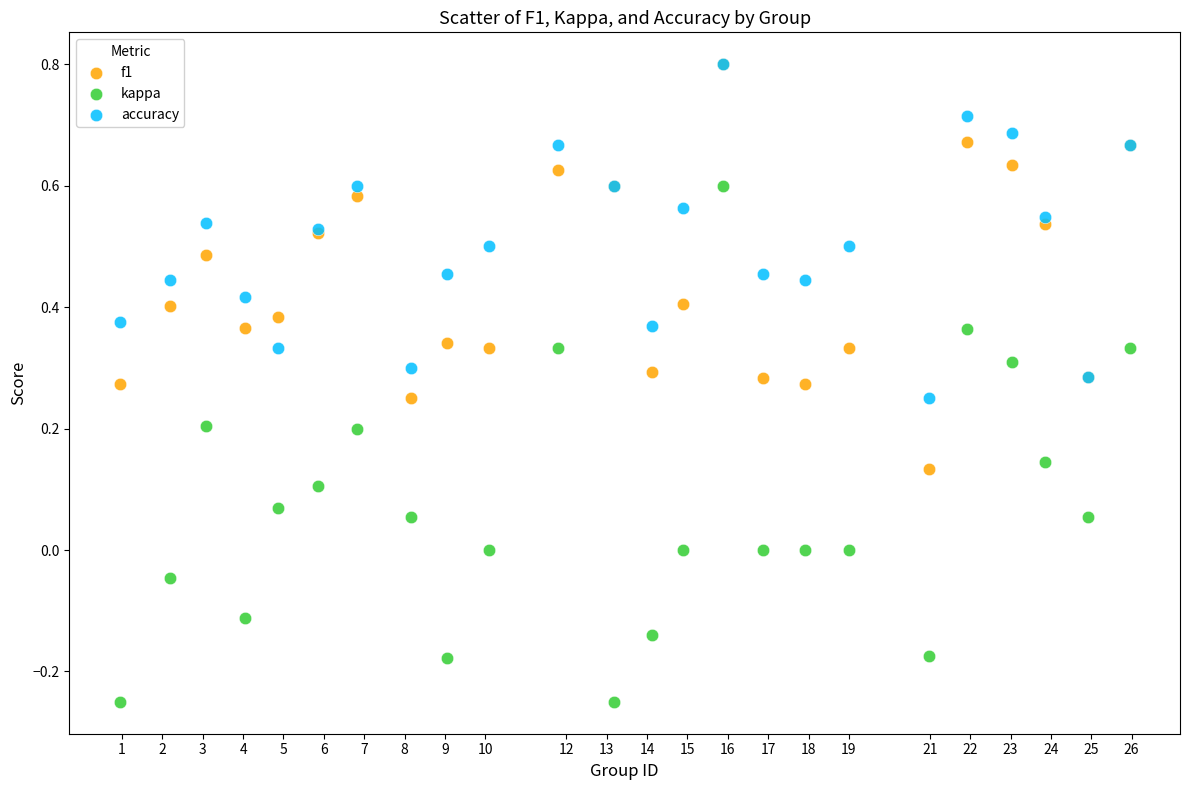

Which series contains the lowest Y value?

kappa